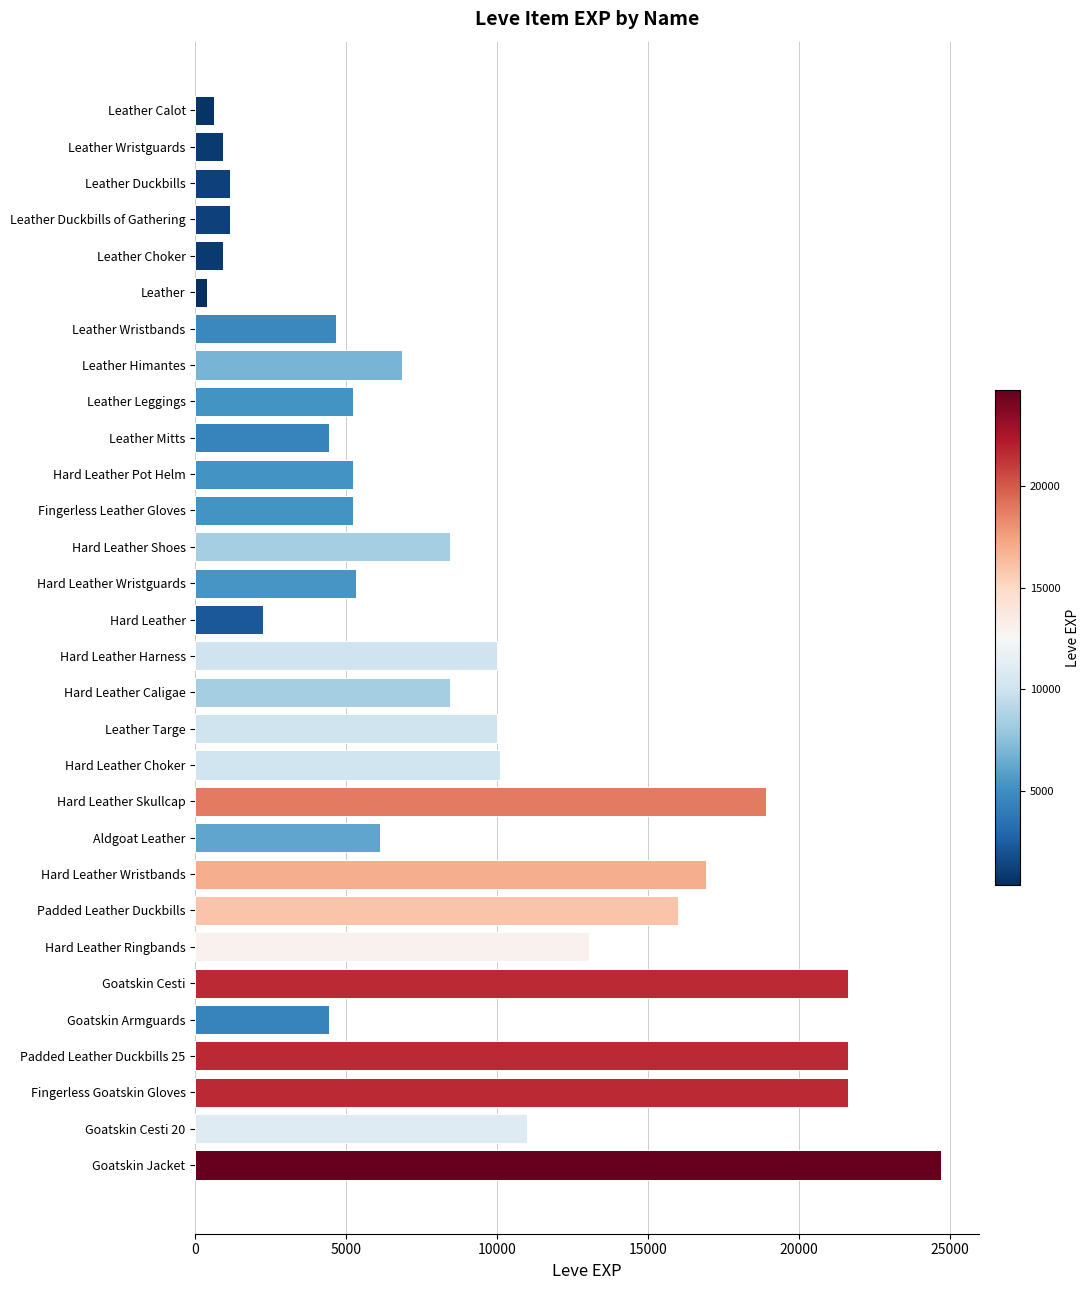

What is the greatest value displayed?

24710